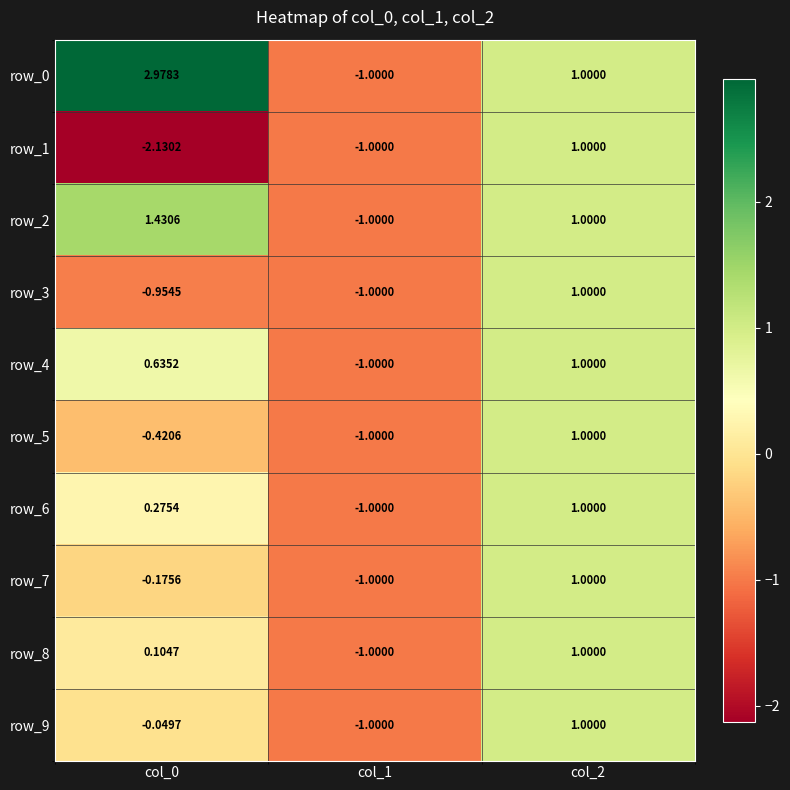

Is the value of row_6 at col_2 greater than the value of row_4 at col_0?

Yes